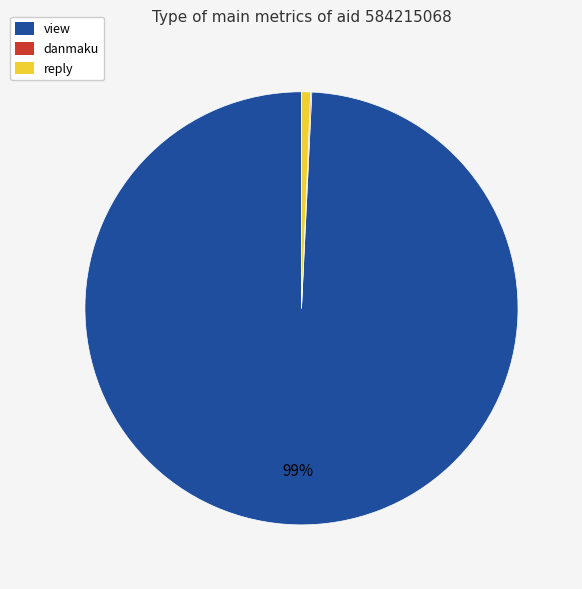

Is there a majority slice in this chart?

Yes